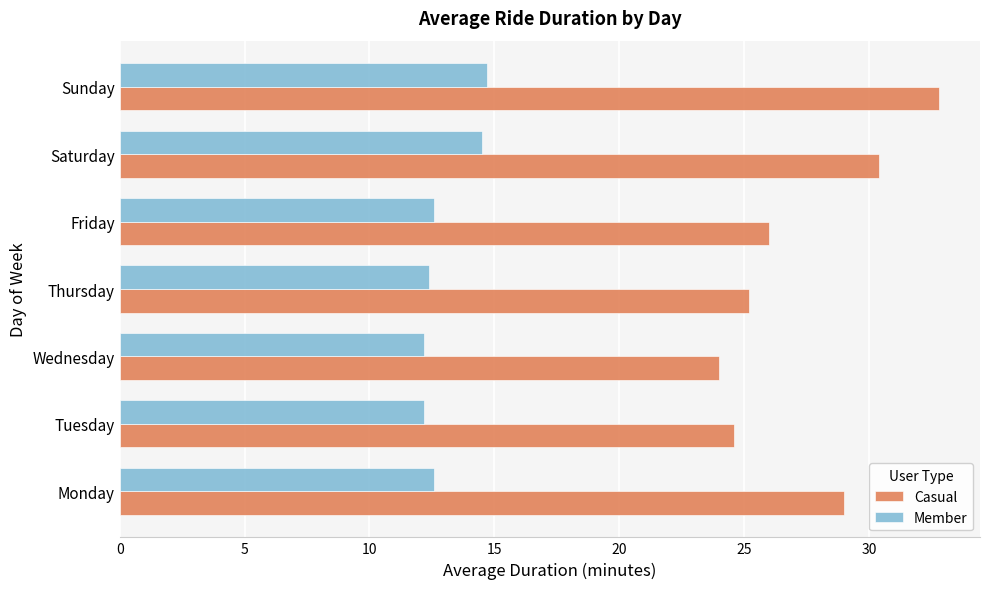

Rank the series by their maximum value, from highest to lowest.

Casual, Member